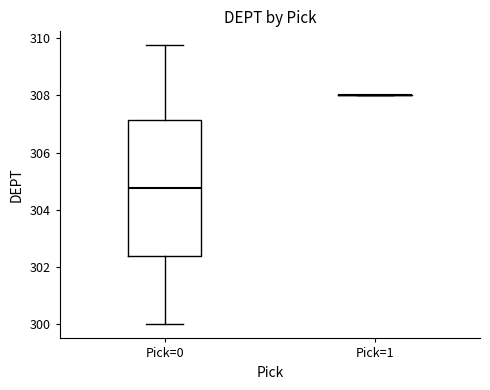

Reading left to right, read every box against the y-axis: the position of its median line, the range the box covers, and the ends of its whiskers. The values are not printed on the chart, so give them approximately, as read against the axis.

Pick=0: median 304.8, box 302.4 to 307.2, whiskers 300.0 to 309.8
Pick=1: box collapsed to a line at 308.0, whiskers 308.0 to 308.0